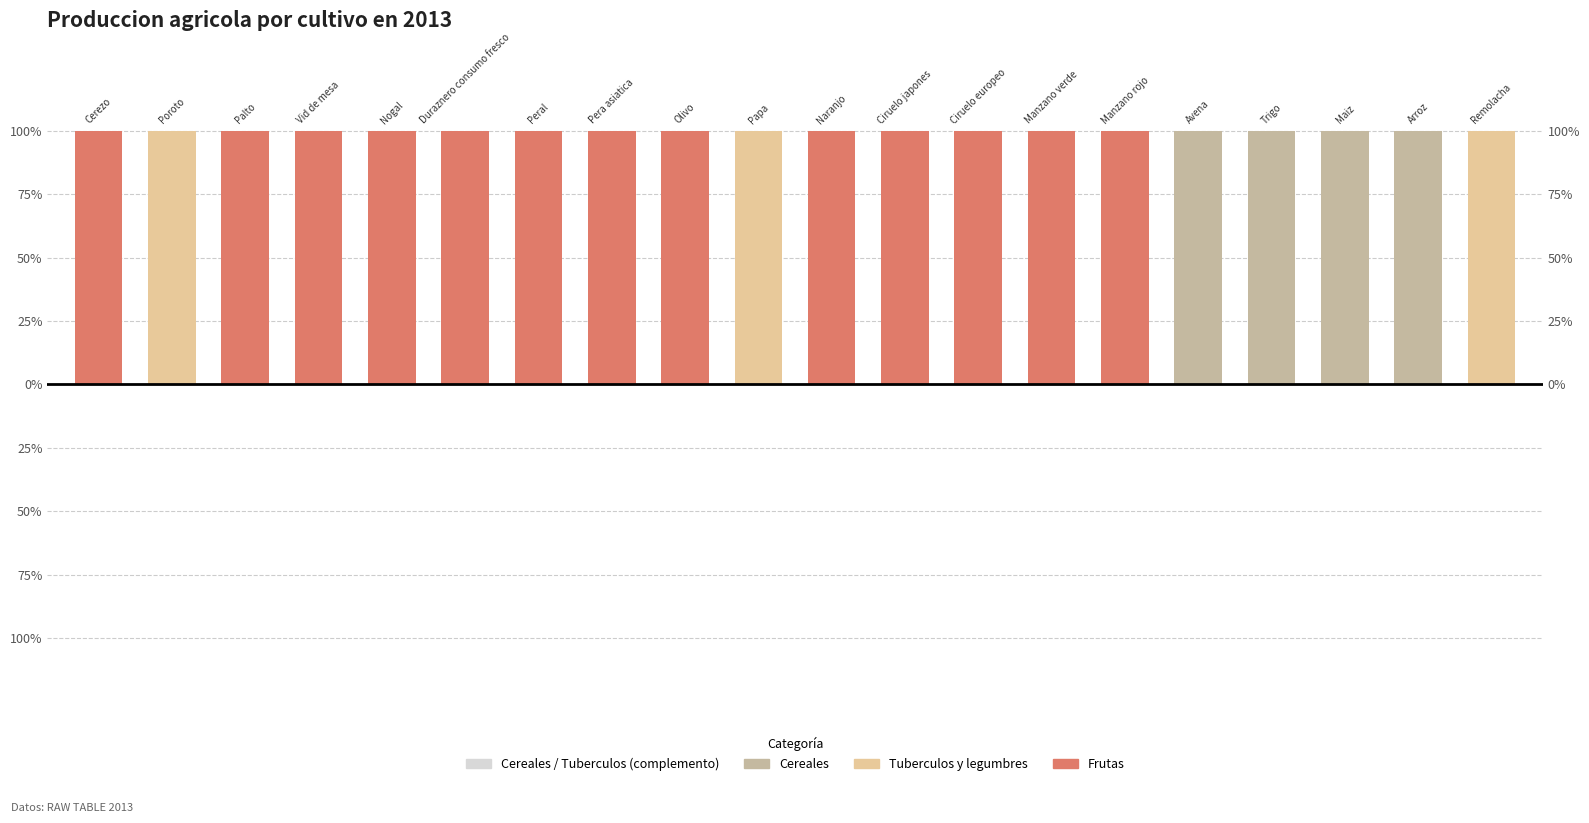

Does the chart contain any negative values?

No